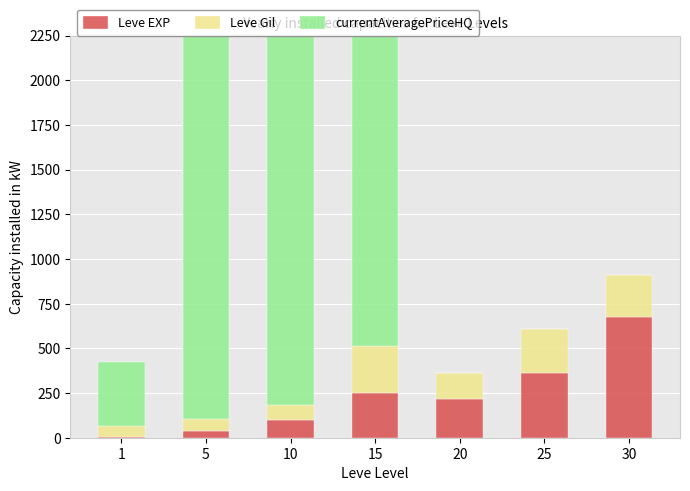

Rank the series by their maximum value, from highest to lowest.

currentAveragePriceHQ, Leve EXP, Leve Gil